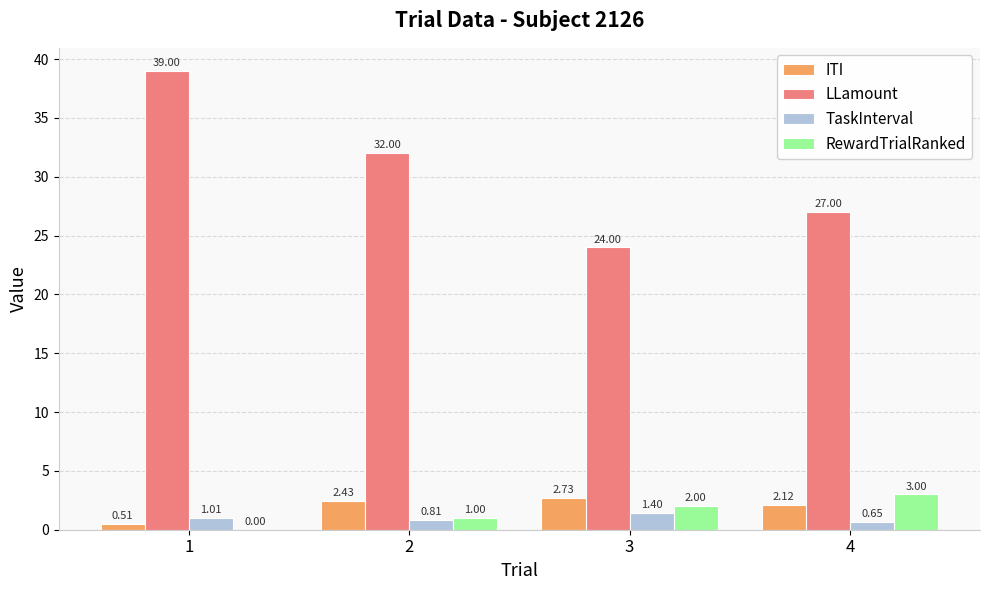

What are all the series names shown in the legend?

ITI, LLamount, TaskInterval, RewardTrialRanked